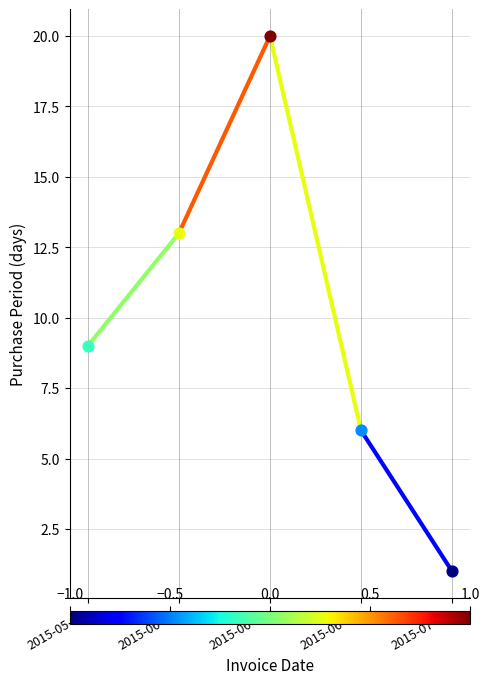

Approximately how many times larger is the value at 2015-06-24 compared to 2015-05-22?

2.2